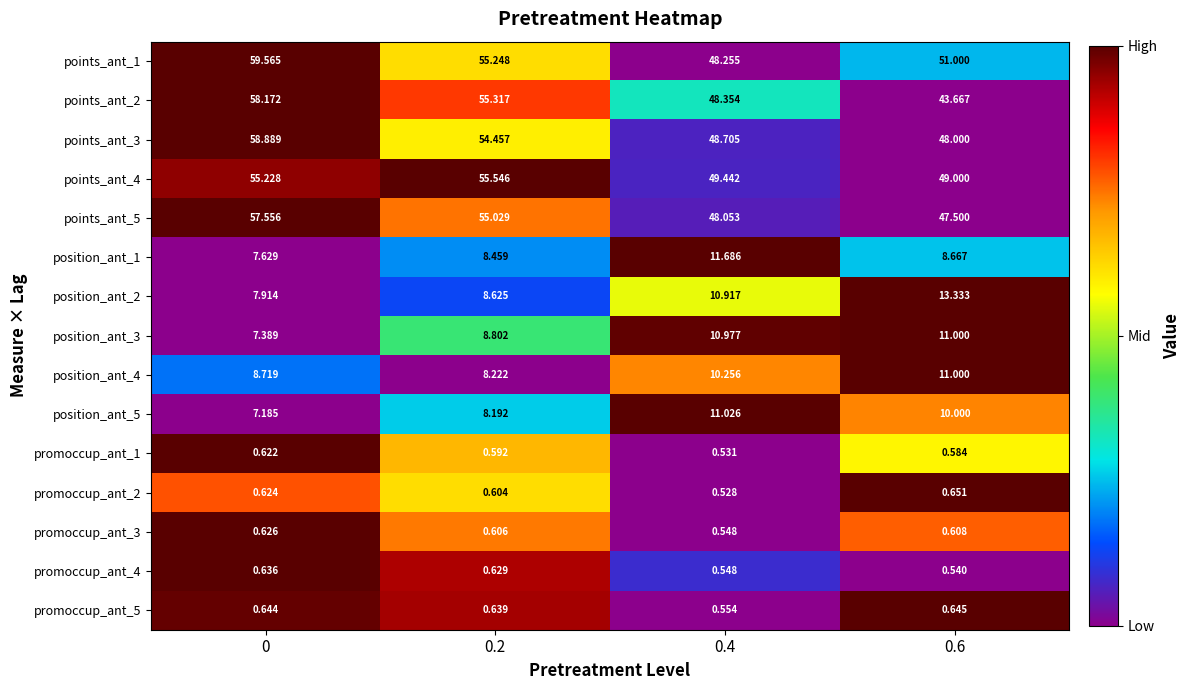

Is the value of position_ant_2 at 0 greater than the value of points_ant_4 at 0.4?

No